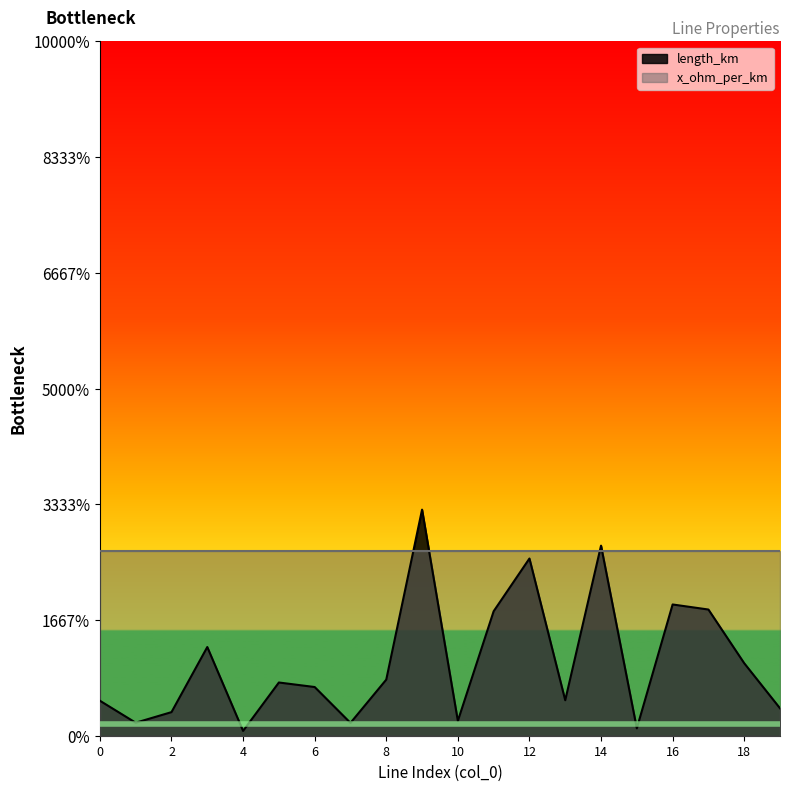

List the labels in order of value, smallest first.

4, 15, 7, 1, 10, 2, 19, 0, 13, 6, 5, 8, 18, 3, 11, 17, 16, 12, 14, 9